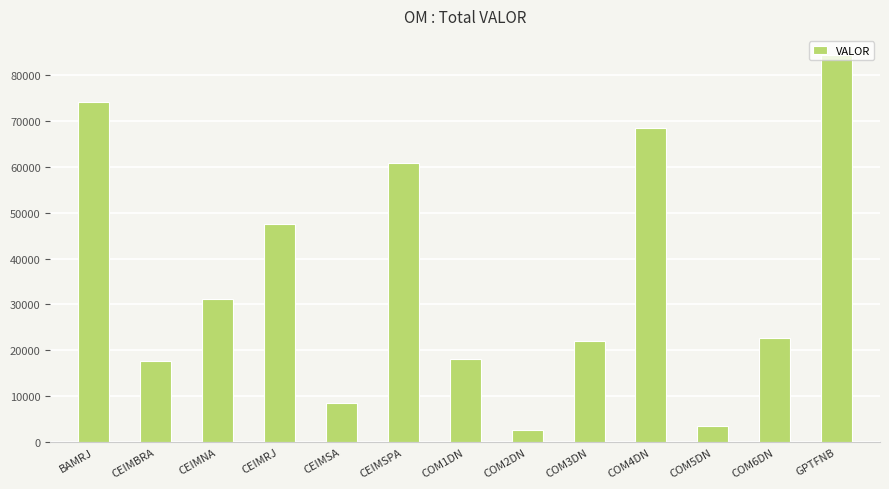

Reading right to left, extract all data points from this chart.

84330	22666	3532	68499	22094	2555	18140	60809	8482	47579	31263	17588	74056